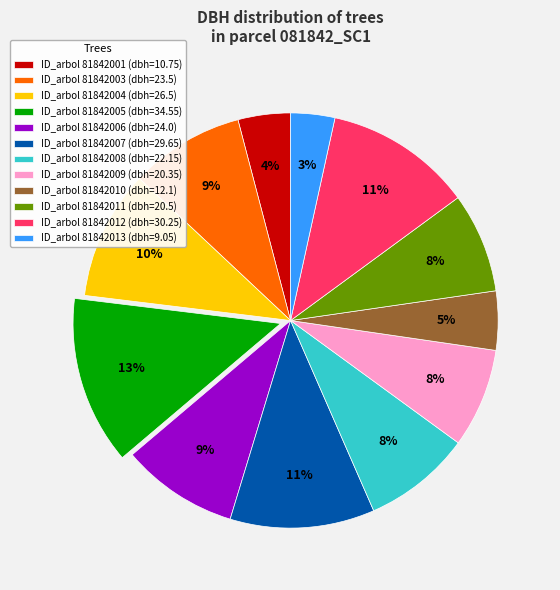

What percentage is the ID_arbol 81842009 (dbh=20.35) slice, to the nearest percent?

8%